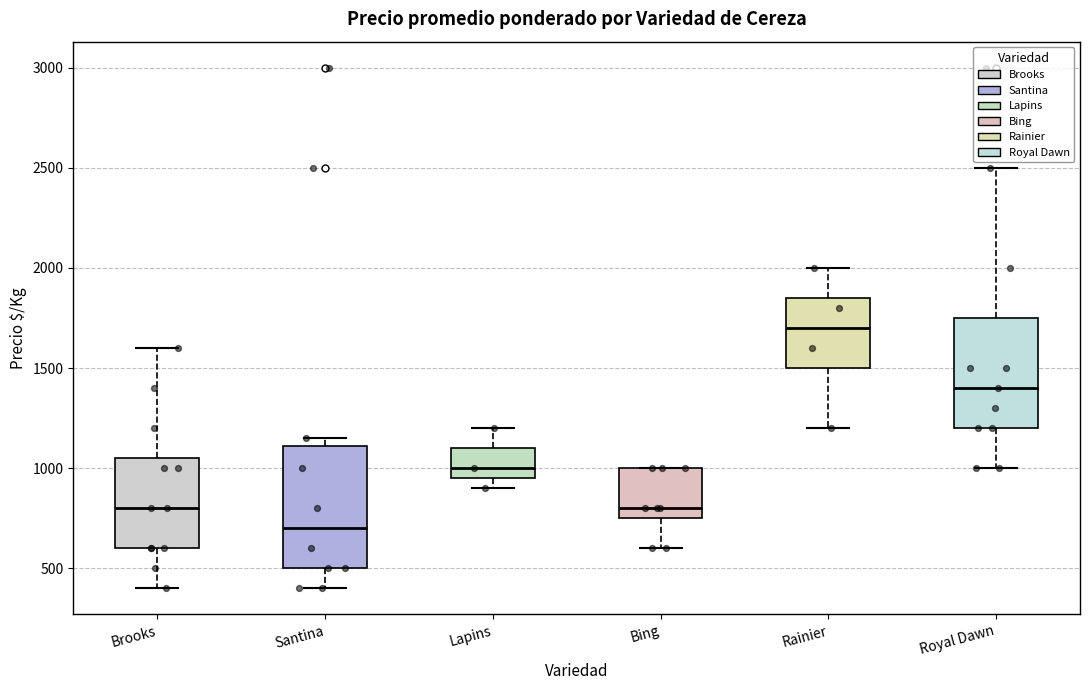

Reading left to right, read every box against the y-axis: the position of its median line, the range the box covers, and the ends of its whiskers. The values are not printed on the chart, so give them approximately, as read against the axis.

Brooks: median 800, box 600 to 1050, whiskers 400 to 1600
Santina: median 700, box 500 to 1100, whiskers 400 to 1150
Lapins: median 1000, box 950 to 1100, whiskers 900 to 1200
Bing: median 800, box 750 to 1000, whiskers 600 to 1000
Rainier: median 1700, box 1500 to 1850, whiskers 1200 to 2000
Royal Dawn: median 1400, box 1200 to 1750, whiskers 1000 to 2500